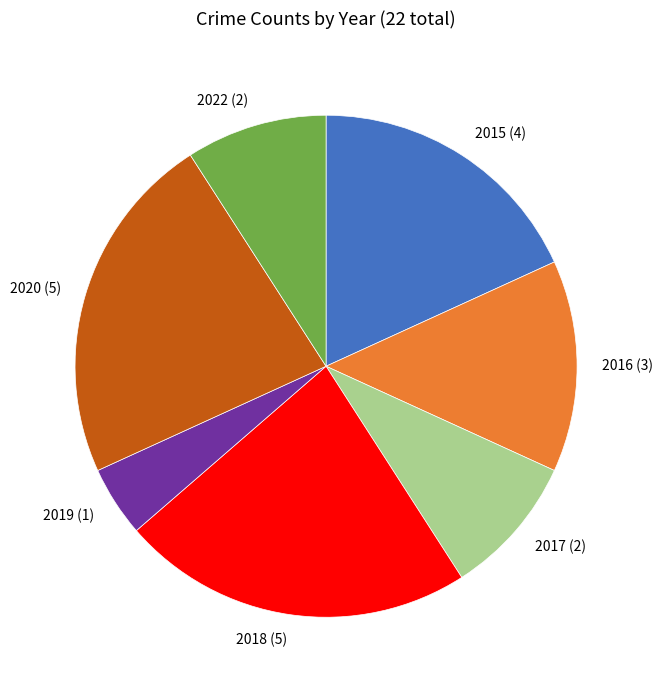

What is the ratio of the value at 2018 (5) to the value at 2016 (3)?

1.7